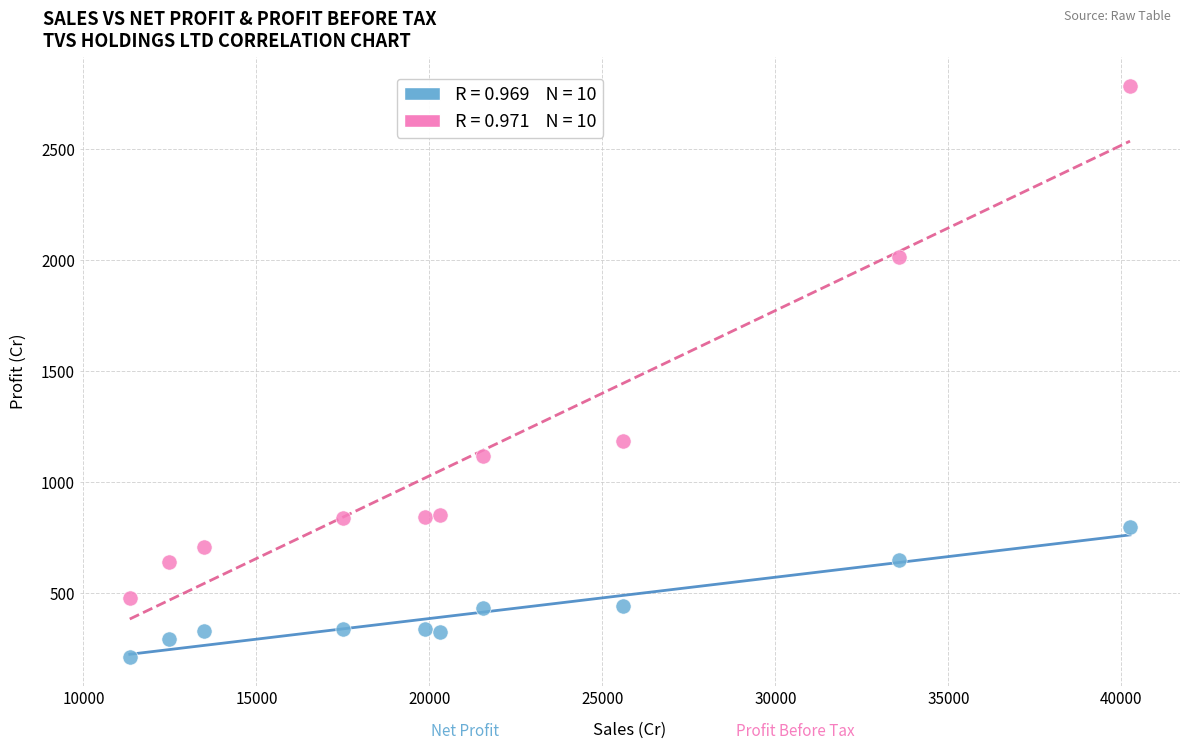

Across all data points, what is the range of Y values (max minus min)?

2574.3